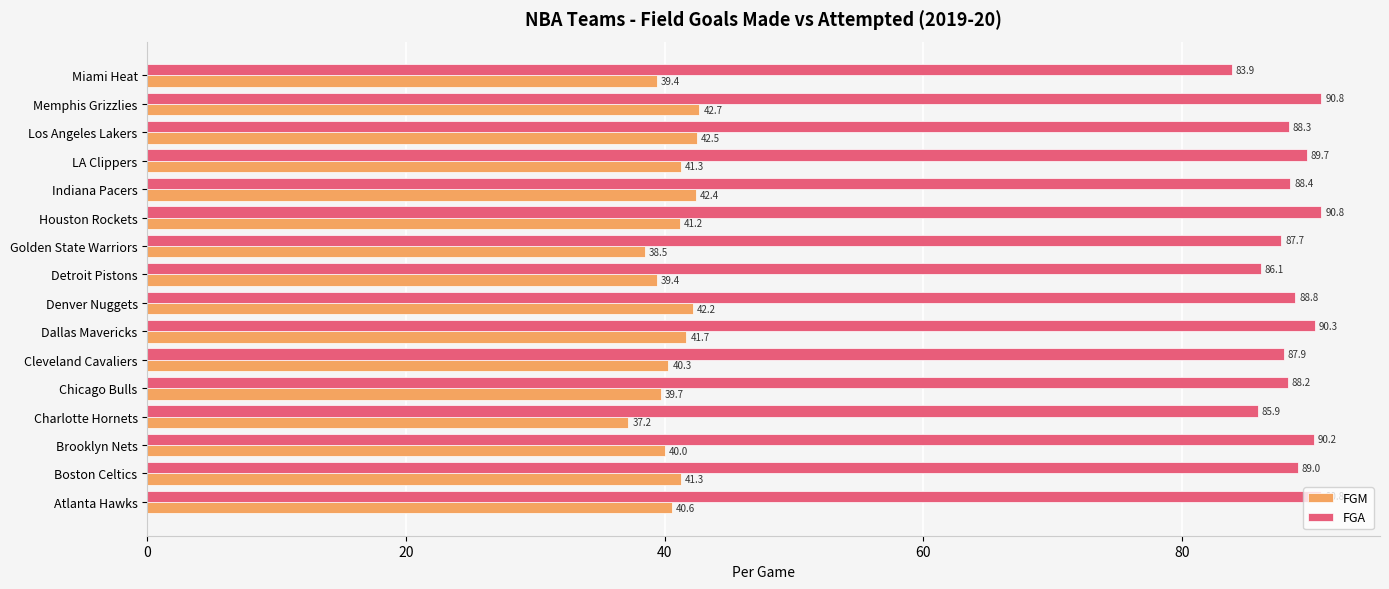

What is the difference between the highest and lowest values at Golden State Warriors?

49.2